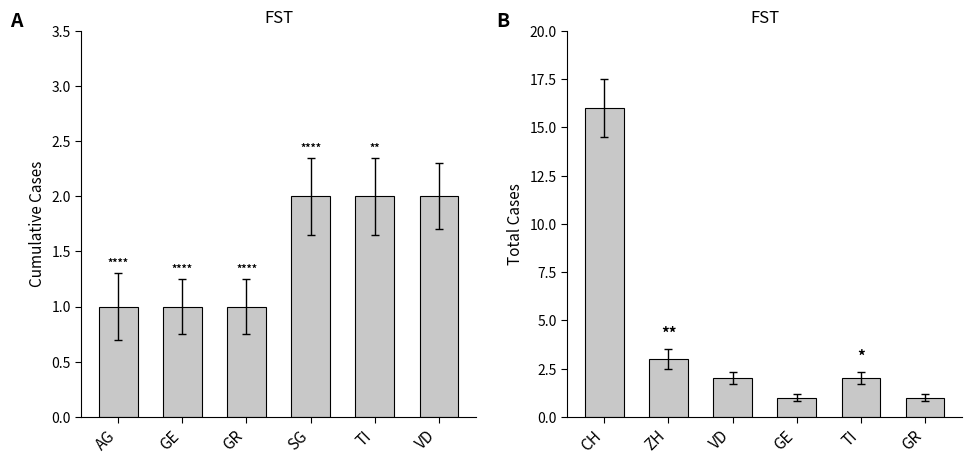

Which series has the largest range (max minus min)?

Switzerland total cases